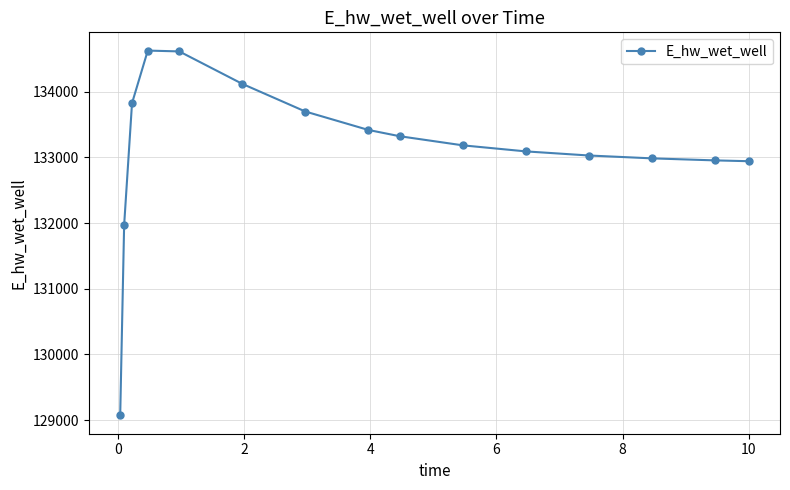

What is the difference between the second highest and minimum values?

5544.7